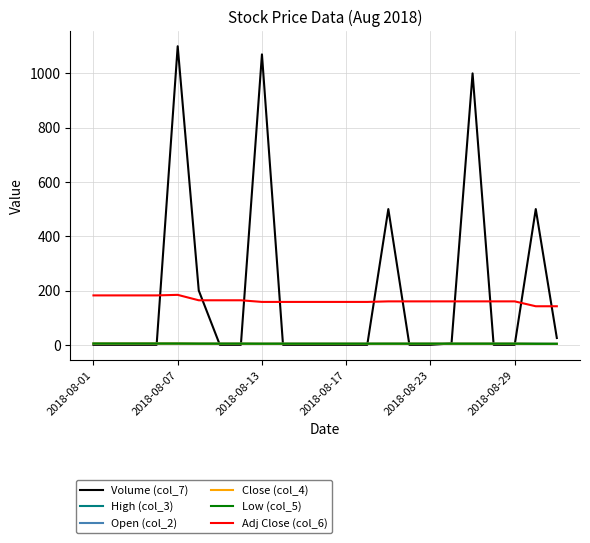

Which series has the largest range (max minus min)?

Volume (col_7)